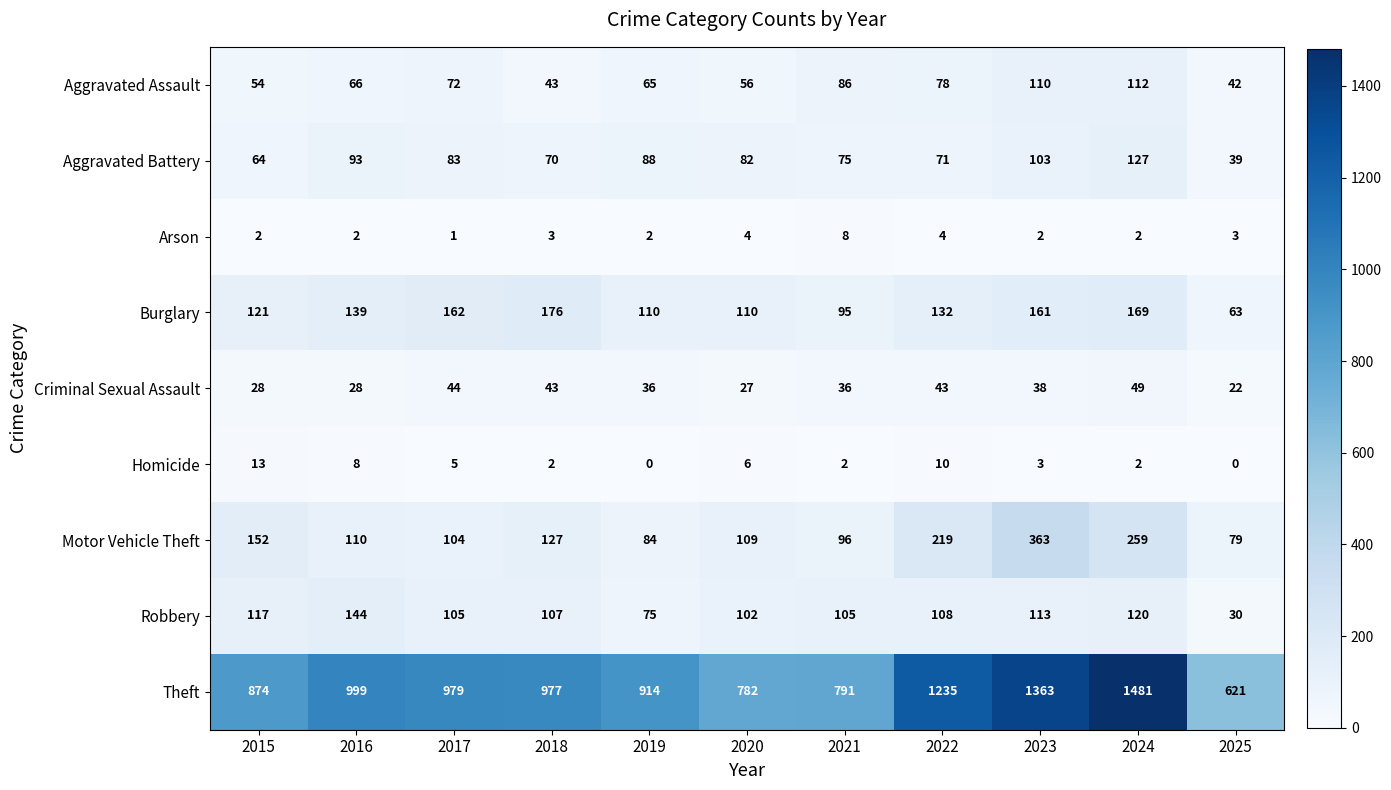

Is the value of Theft at 2025 greater than the value of Aggravated Assault at 2019?

Yes